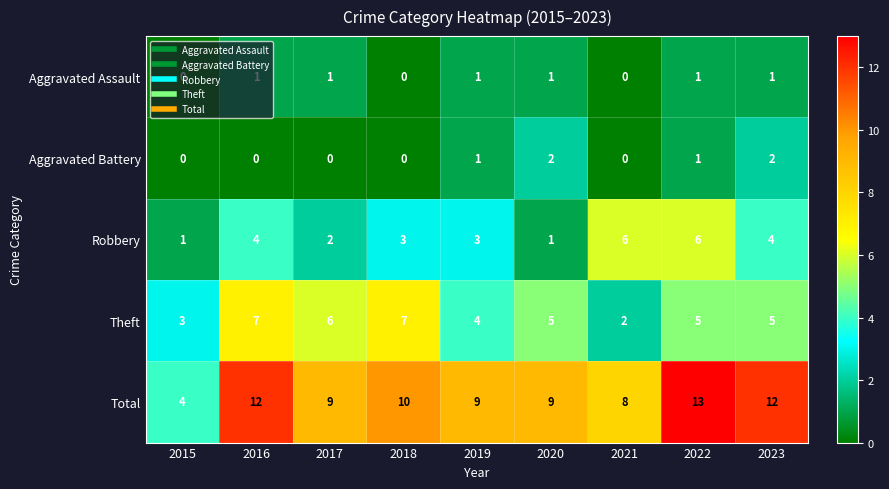

What is the spread (max minus min) of values at 2015?

4